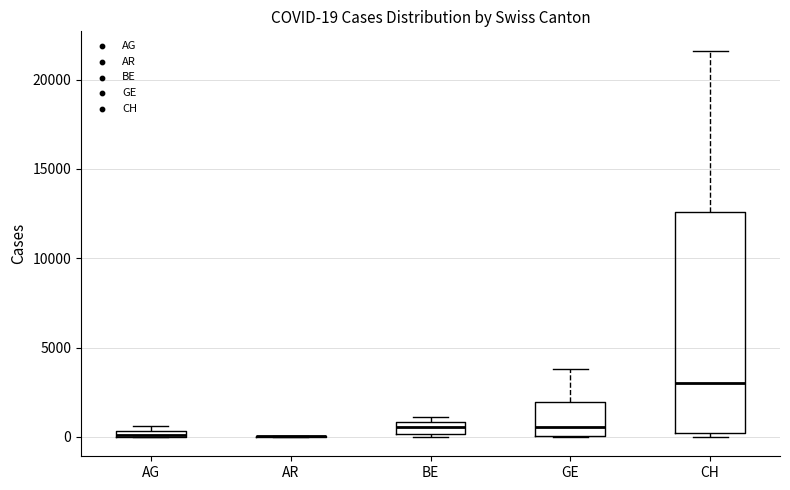

Comparing the boxes themselves (not the whiskers), which one is the tallest?

CH